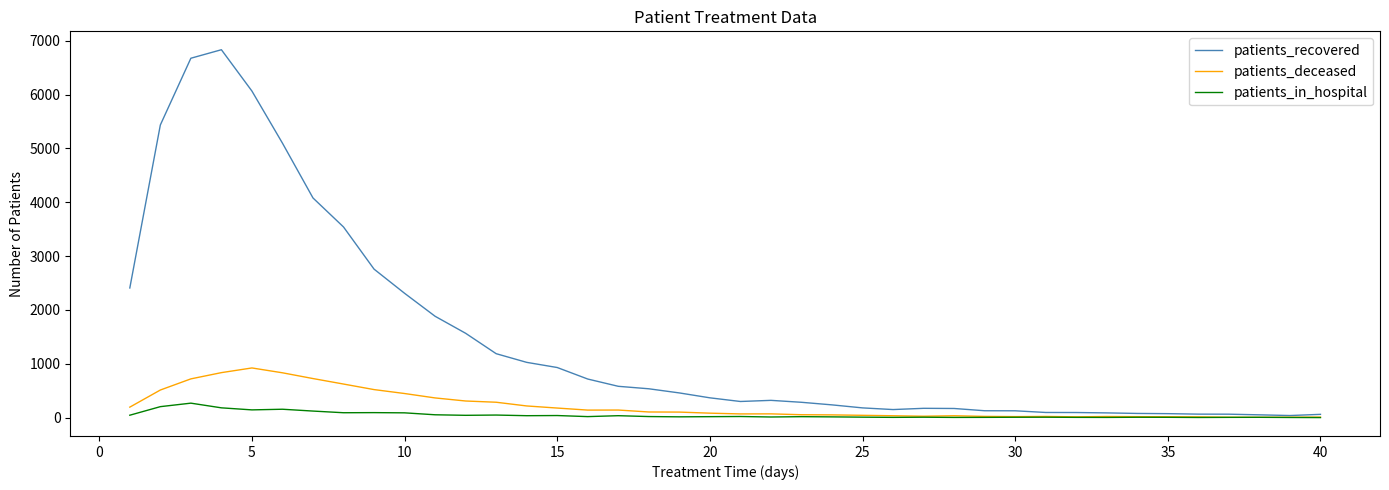

Which series has the largest total across all categories?

patients_recovered